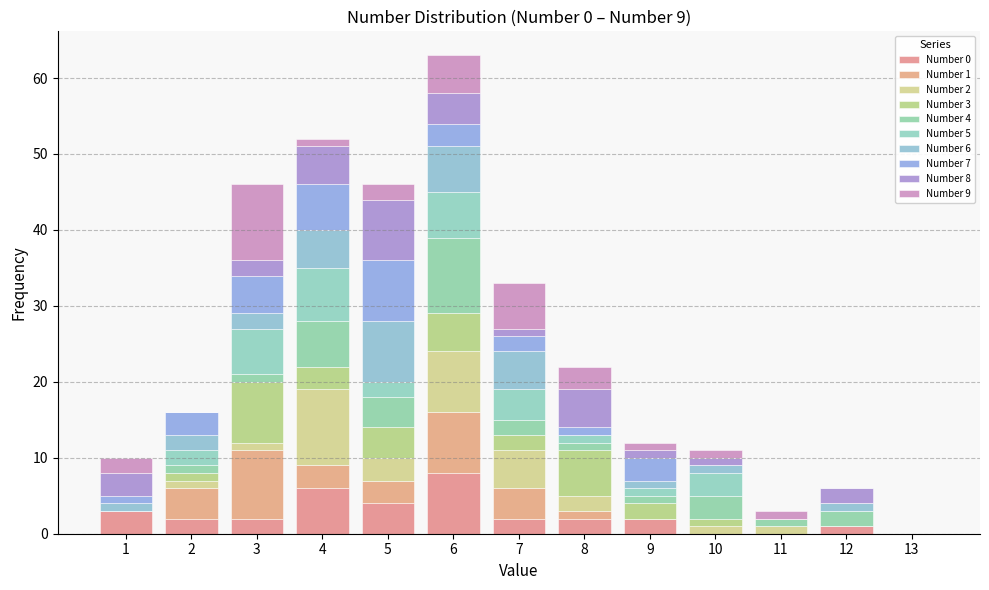

Which range on the x-axis has the tallest stacked bar (by total height)?

5.5 to 6.5